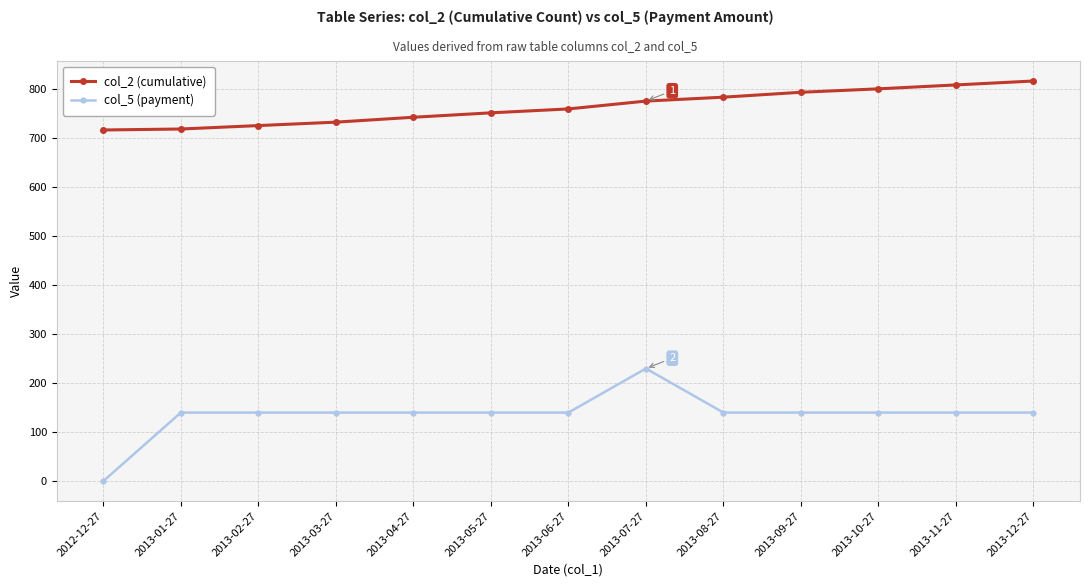

What is the total value across all series at 2013-09-27?

934